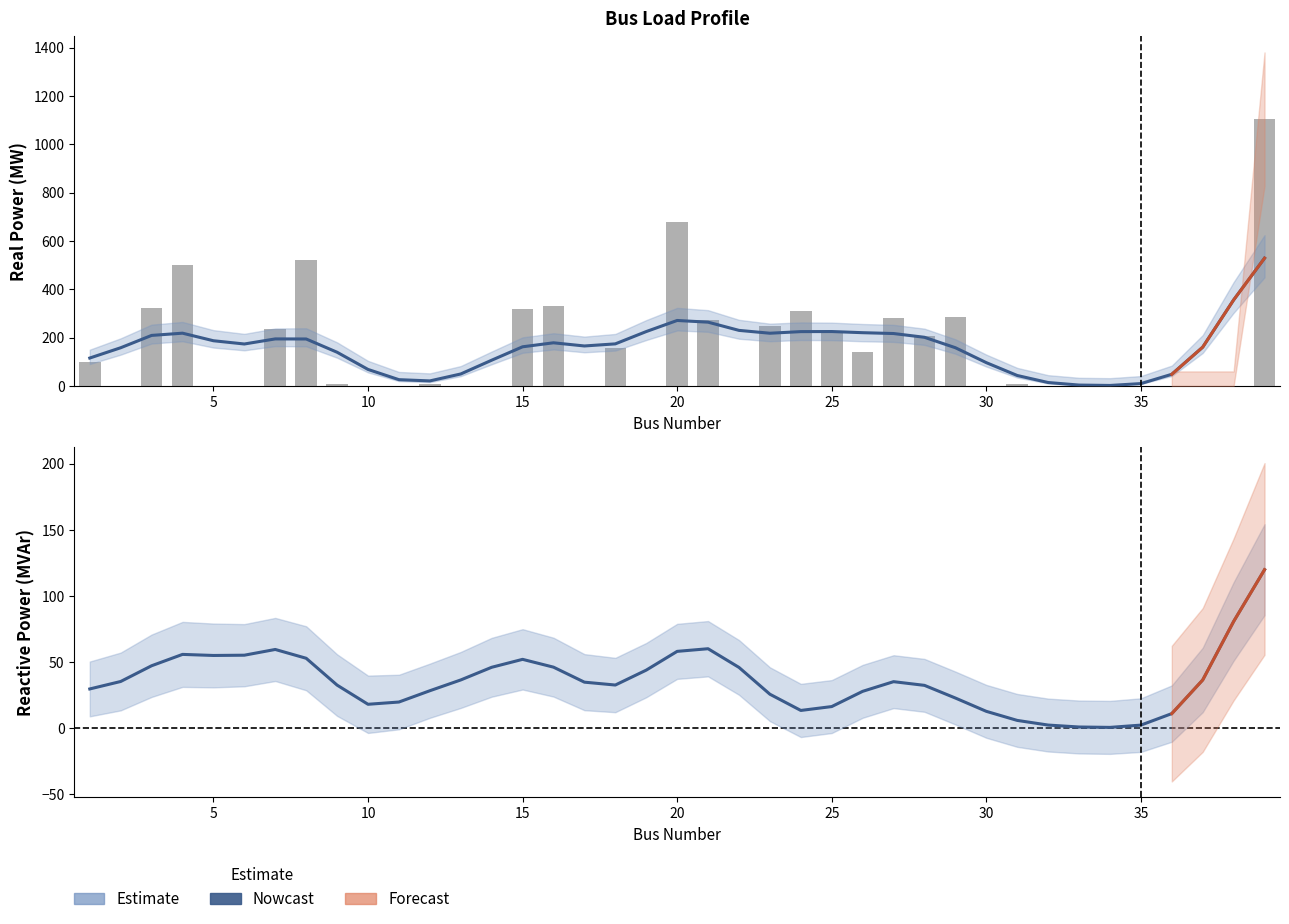

Which has a higher value, 6 or 26?

26